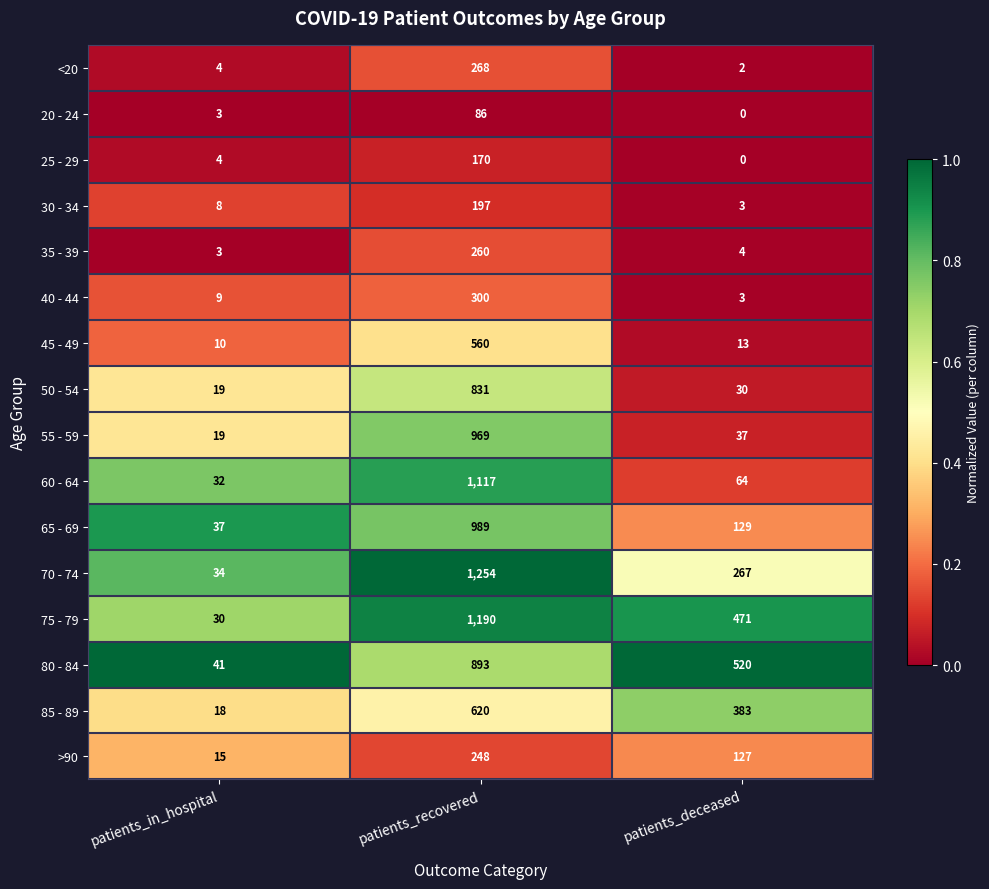

How many 85 - 89 values are between 18 and 620?

3